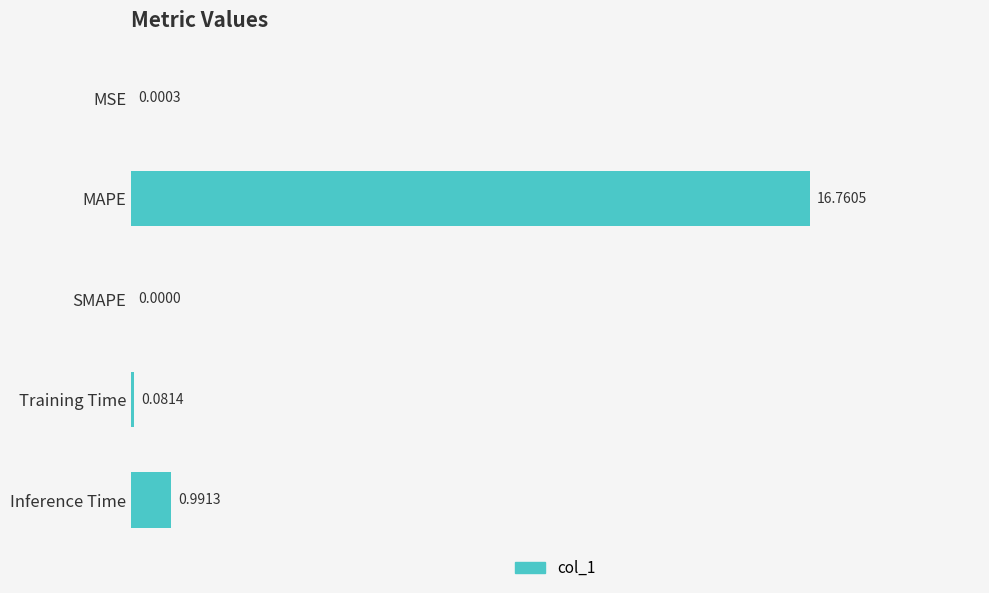

Are the bars horizontal?

Yes